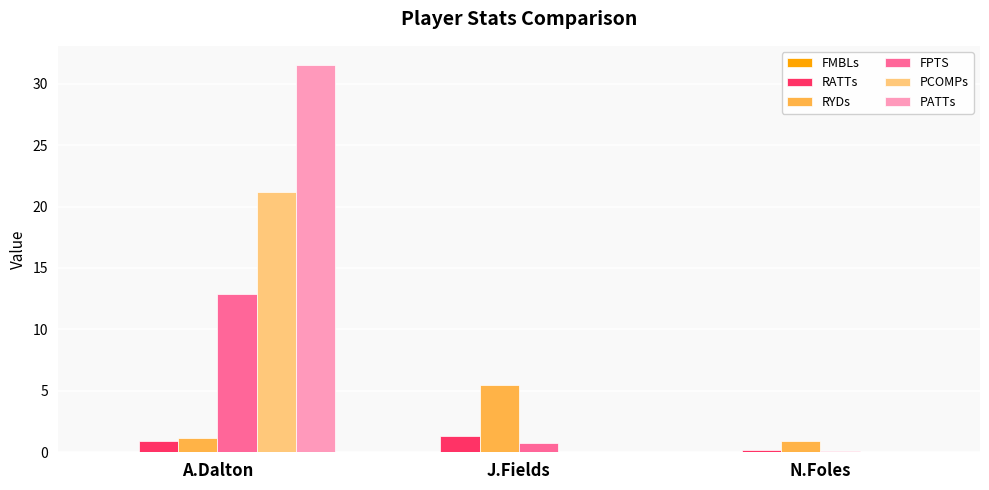

The value of PCOMPs at J.Fields is 0.0. True or false?

True